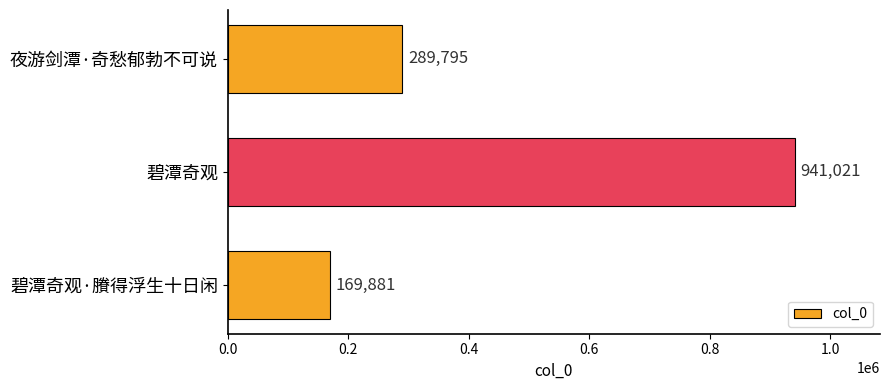

List the labels in order of value, largest first.

碧潭奇观, 夜游剑潭·奇愁郁勃不可说, 碧潭奇观·賸得浮生十日闲